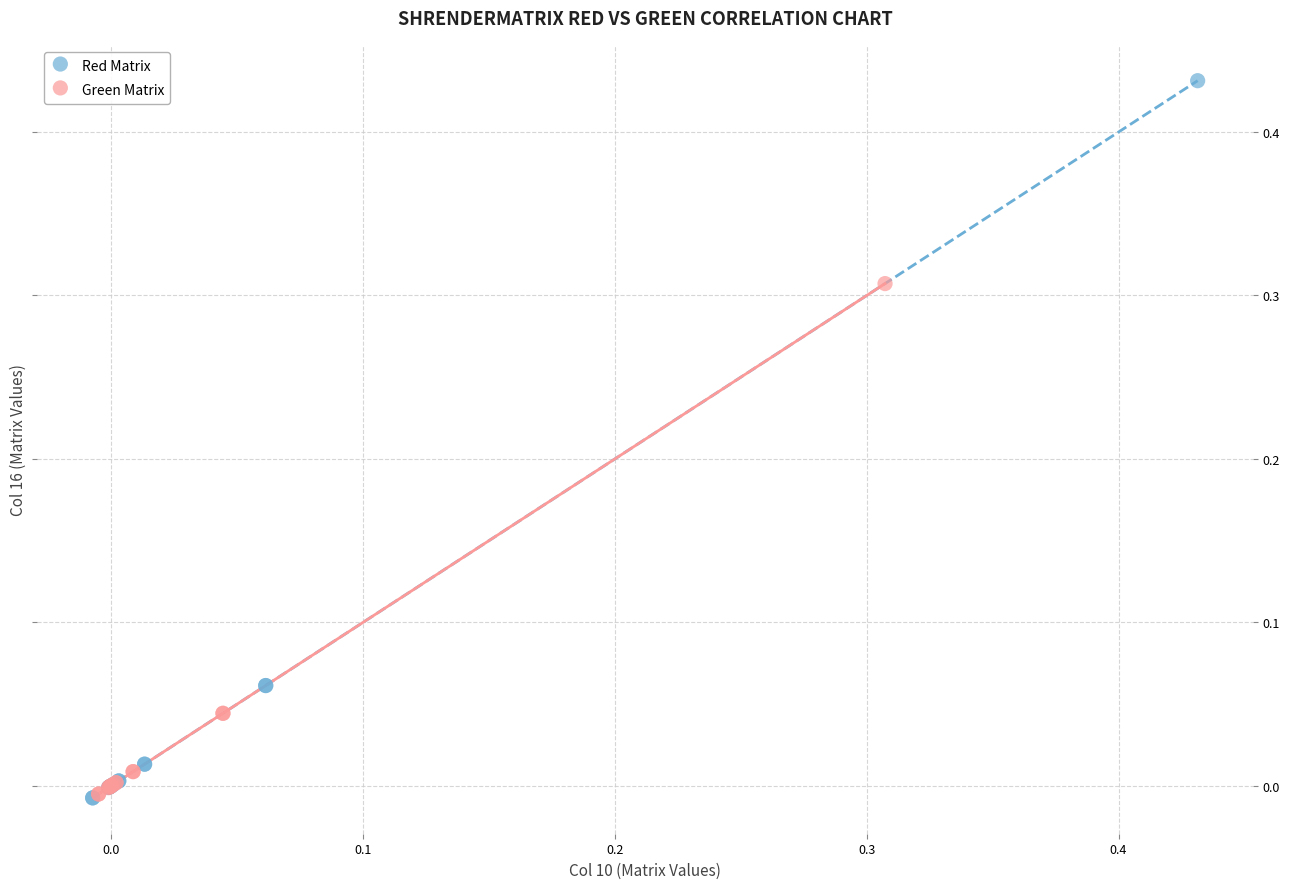

Which series has the largest Y range (max minus min)?

Red Matrix